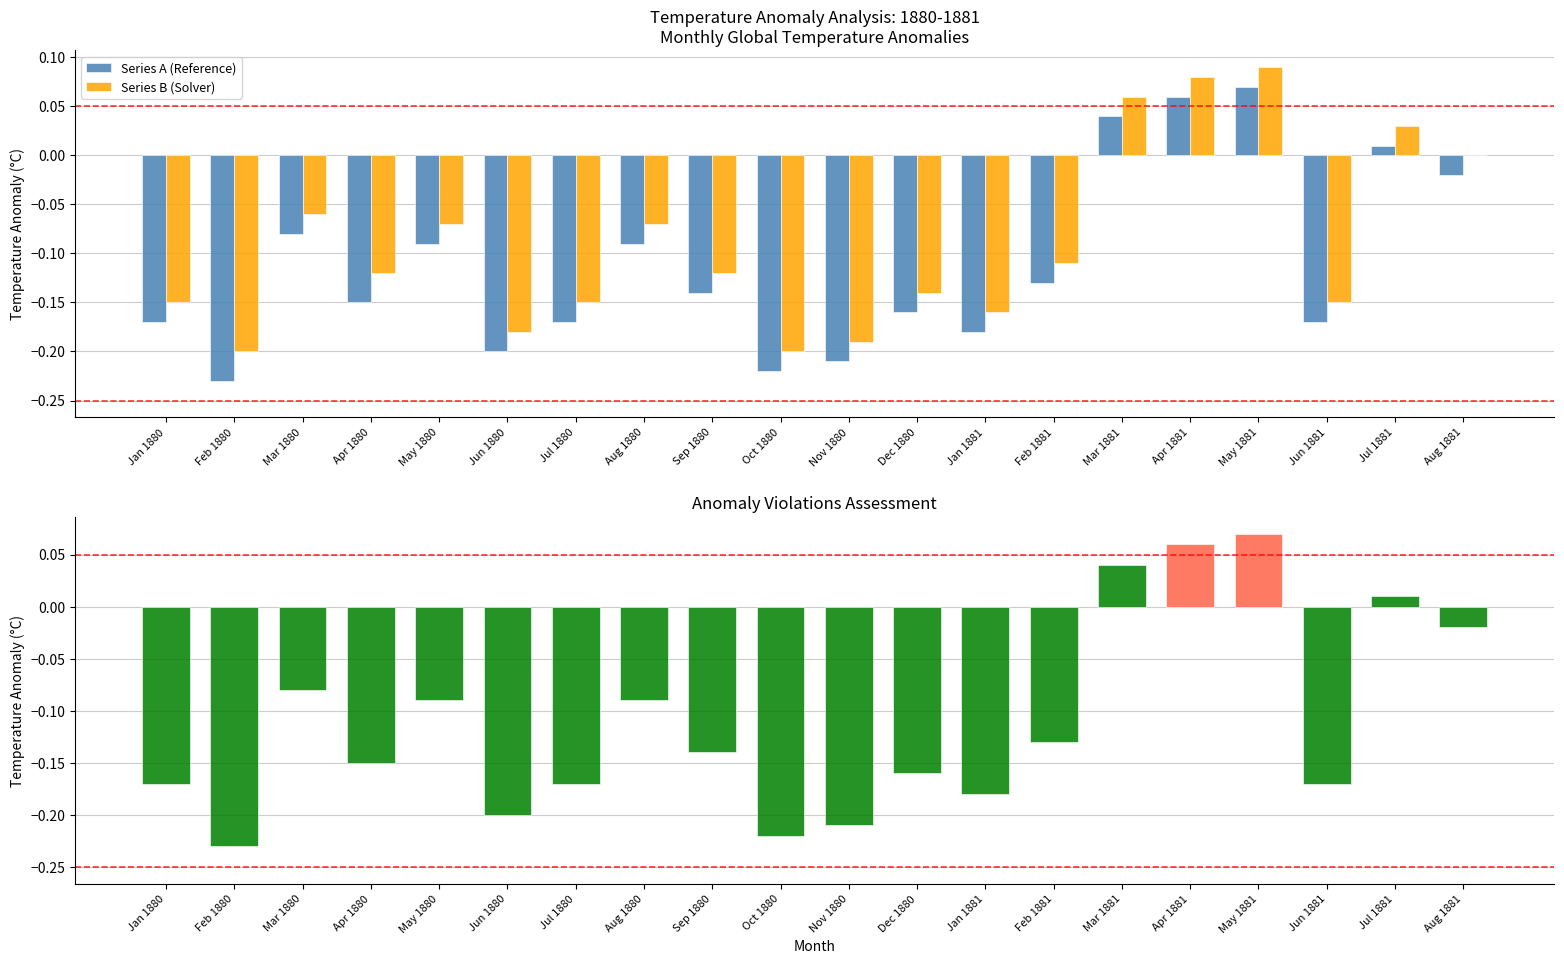

List the series in order of their peak value, highest first.

Series B (Solver), Series A (Reference)